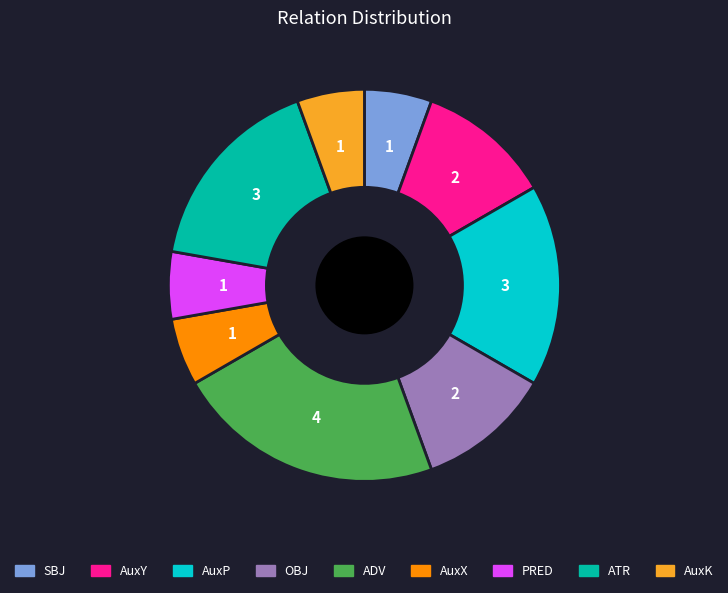

Does any single category account for the majority?

No